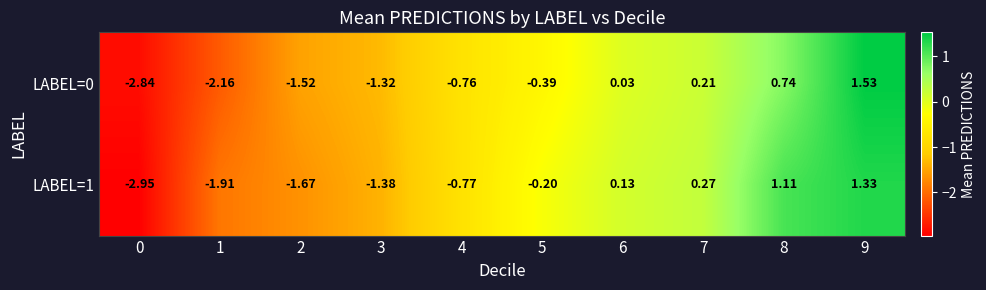

Rank the series by their average value, from lowest to highest.

LABEL=0, LABEL=1